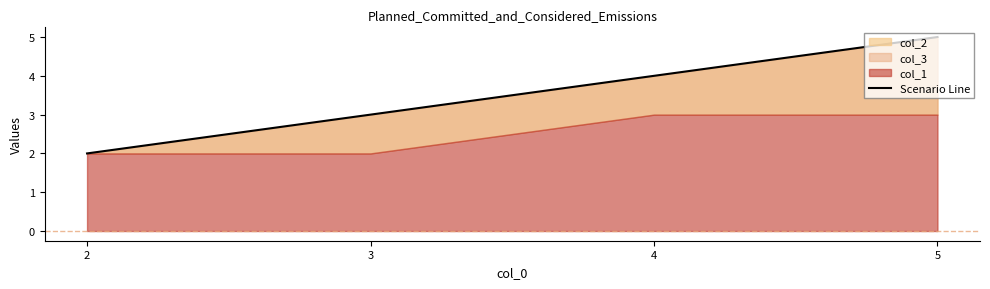

What is the ratio of the value at 4 to the value at 3?

1.3